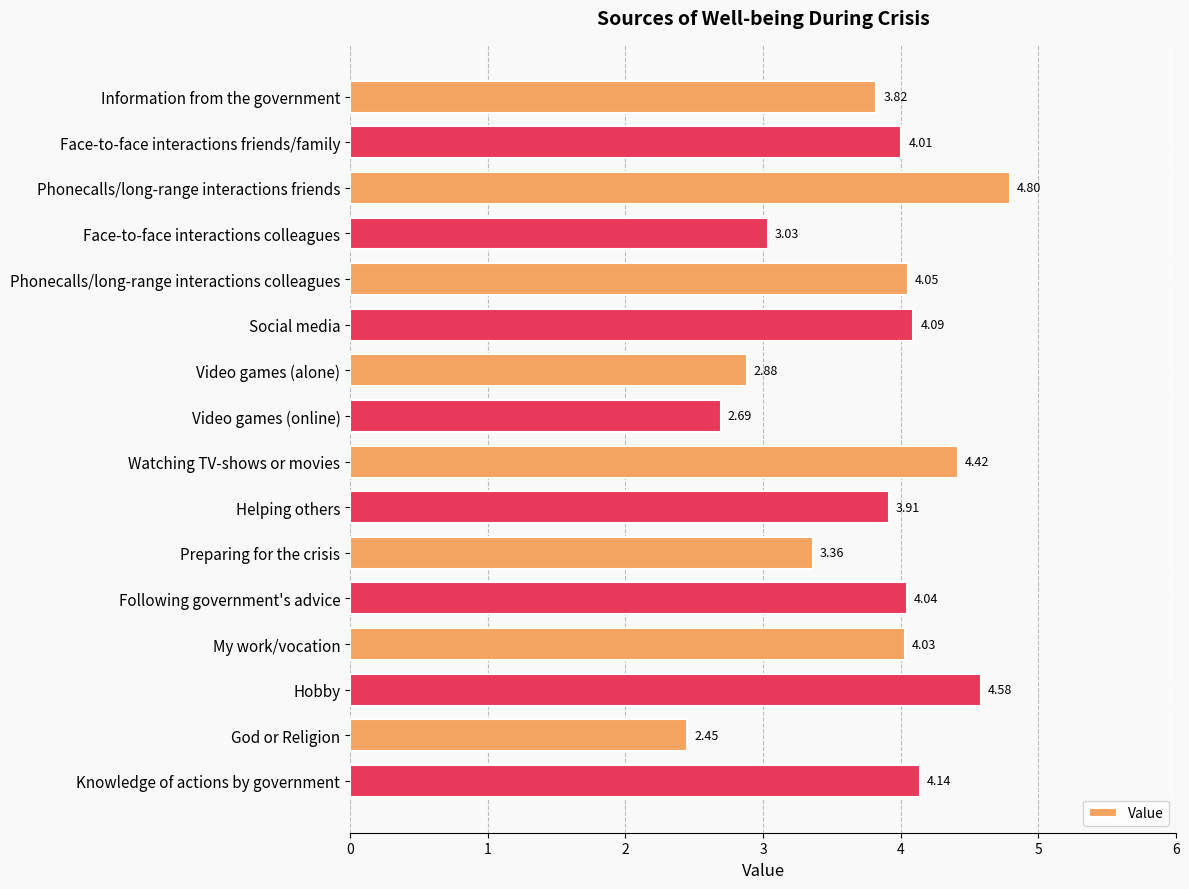

Count the number of data series in this chart.

1